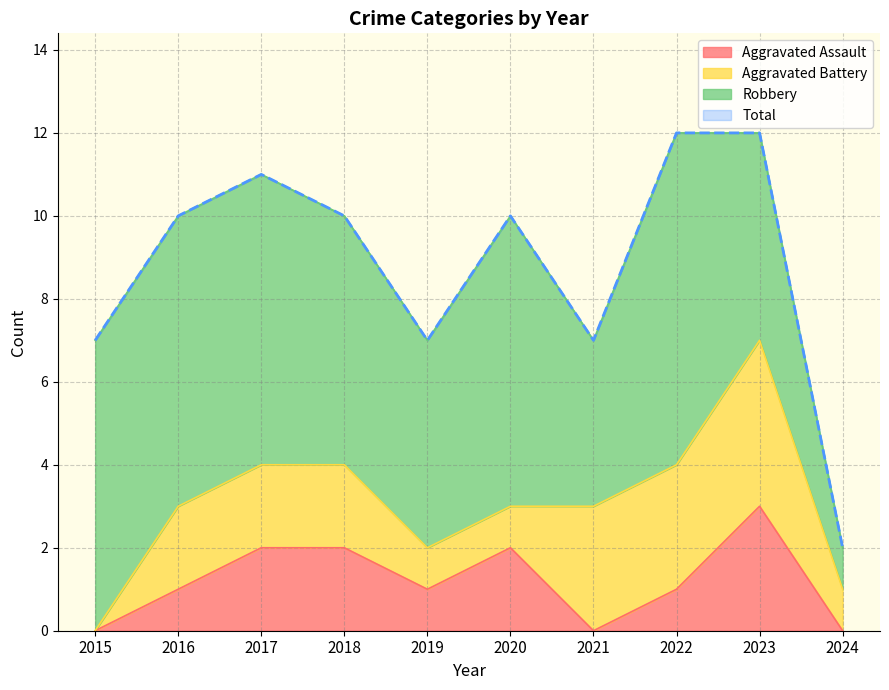

The Aggravated Assault series shows 1 at 2016. True or false?

True